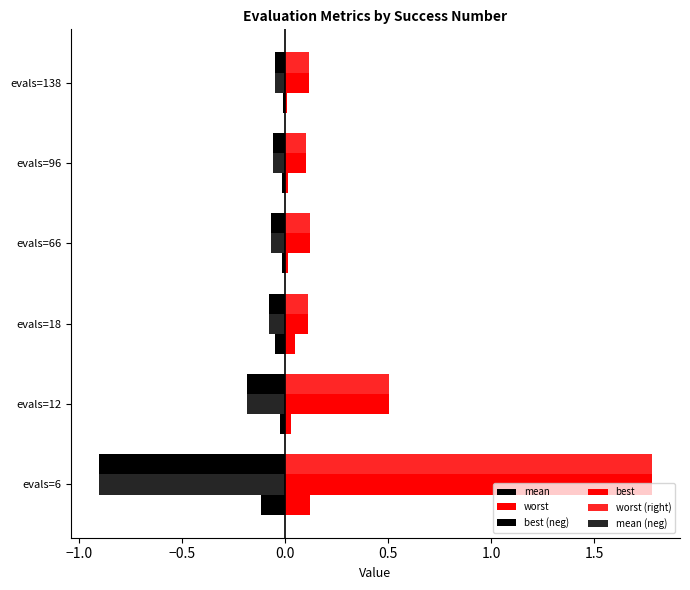

Count the number of categories in the chart.

6